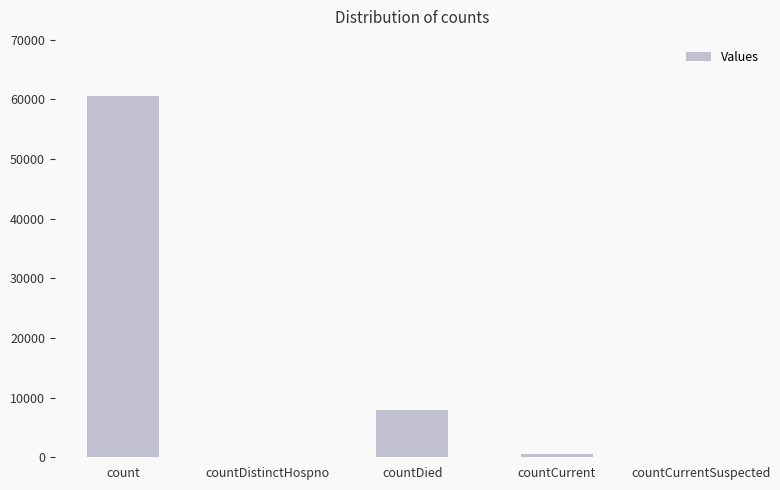

What is the maximum value shown in the chart?

60534